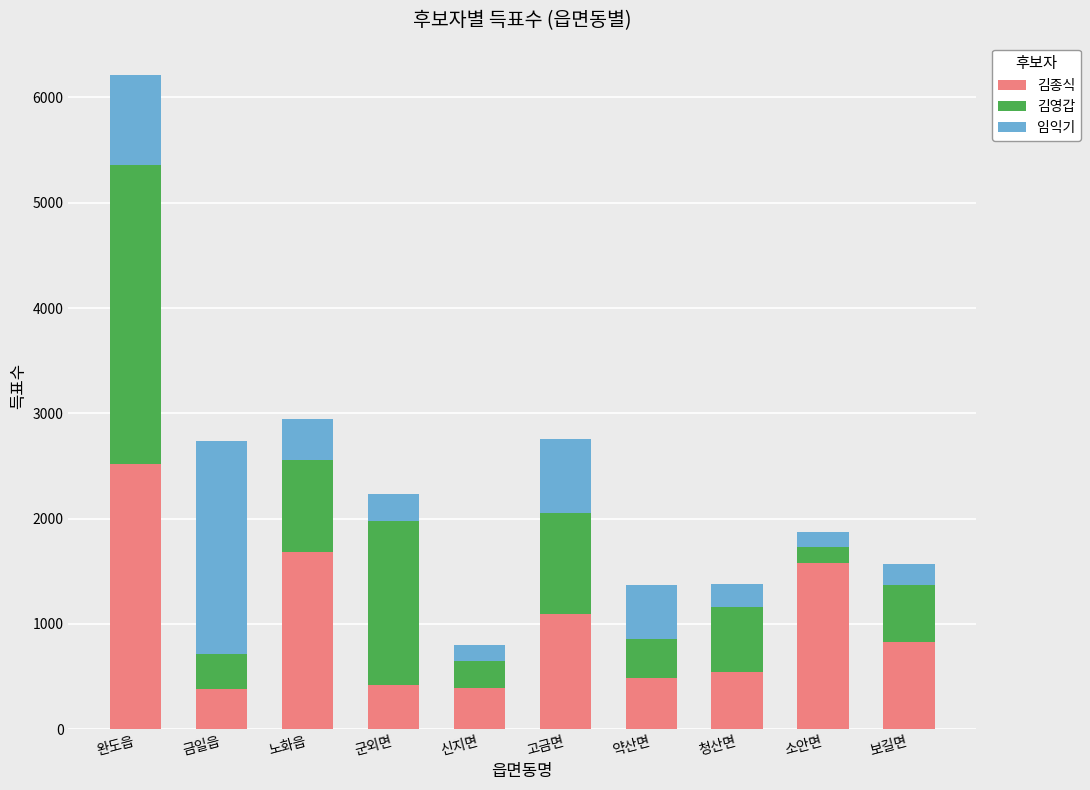

What is the average value of the 김종식 series?

991